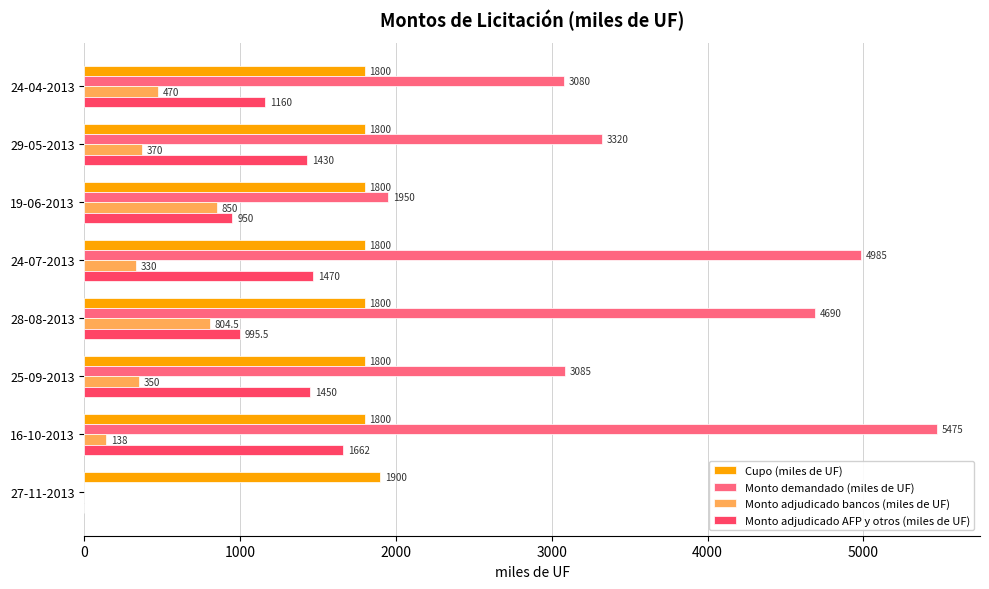

Which category has the highest value in the Monto demandado (miles de UF) series?

16-10-2013